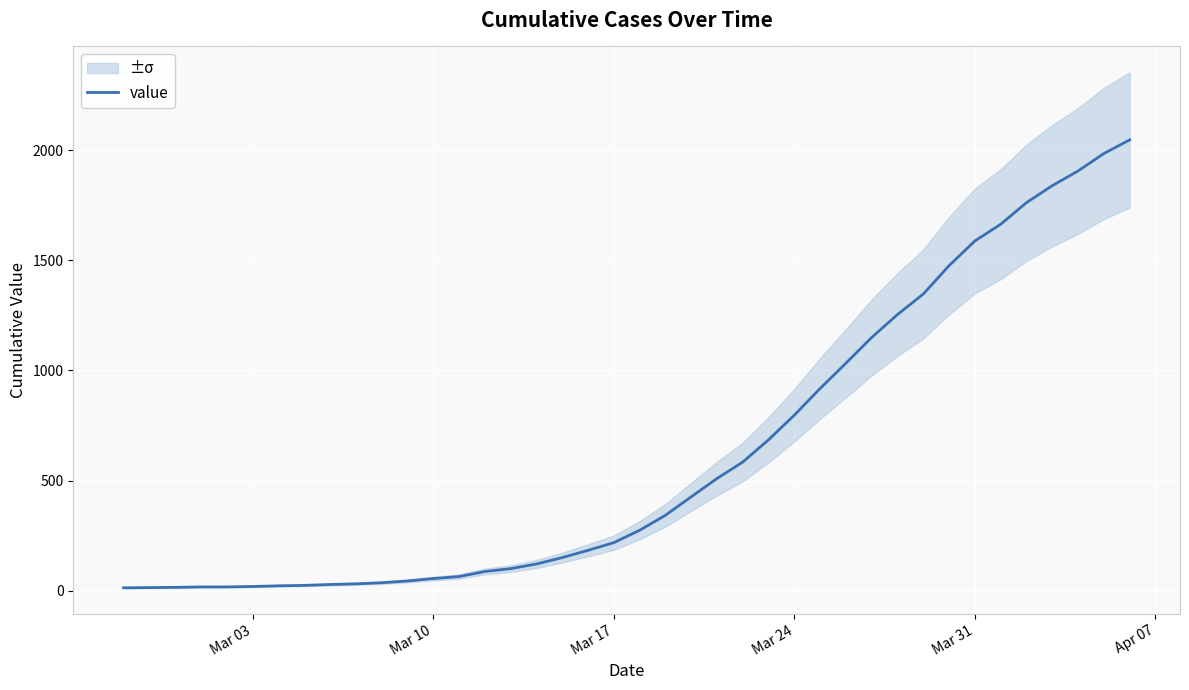

Is this an area chart (filled region under the line)?

No